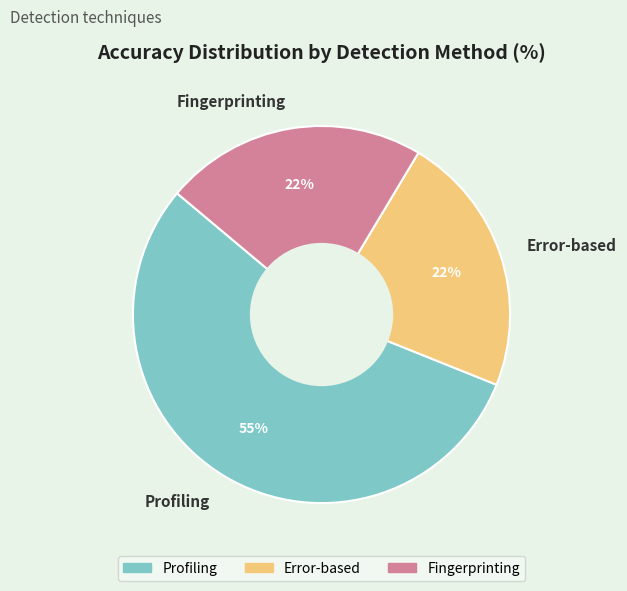

Is it true that Fingerprinting is 22% of the pie?

True